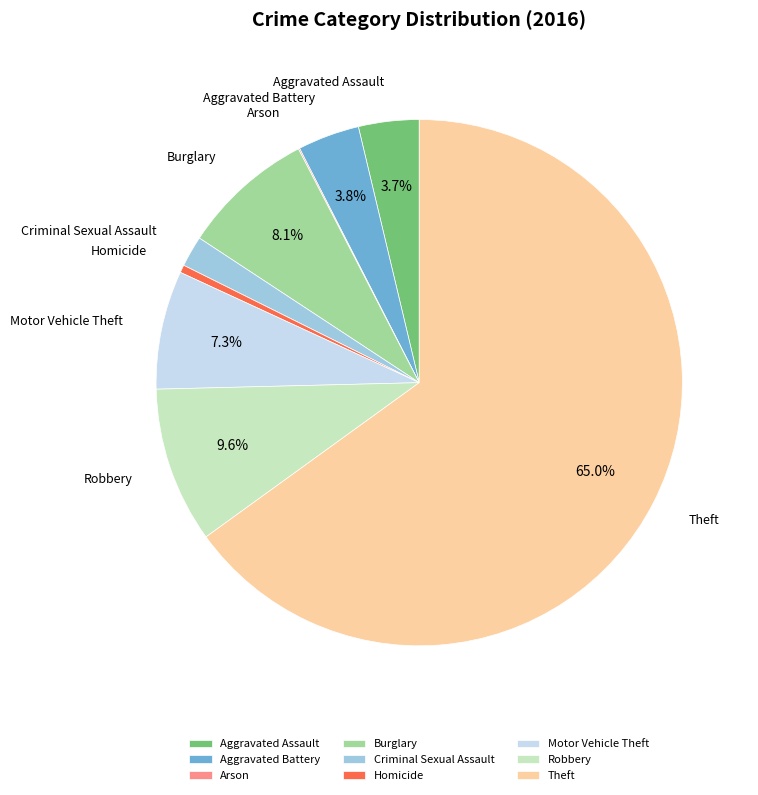

Which slice is the largest?

Theft